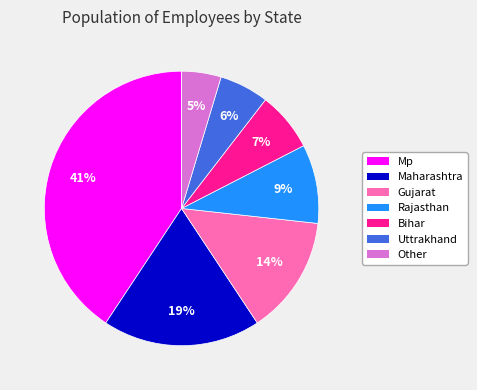

What is the smallest slice in the pie chart?

Other